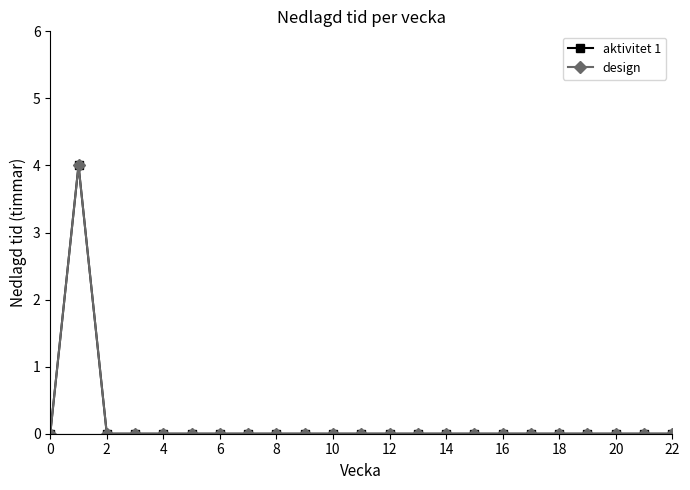

Is this an area chart (filled region under the line)?

No